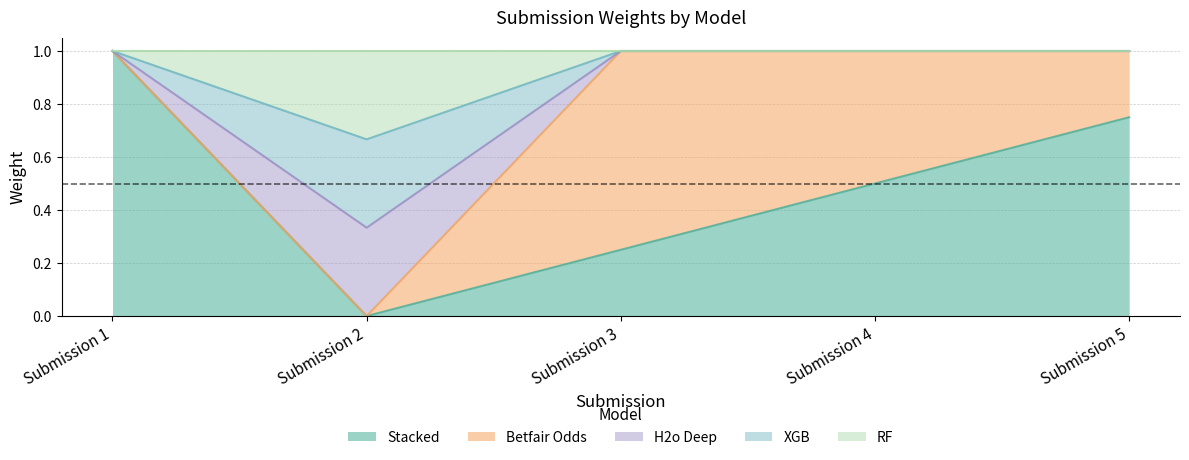

How many lines are shown in the chart?

5